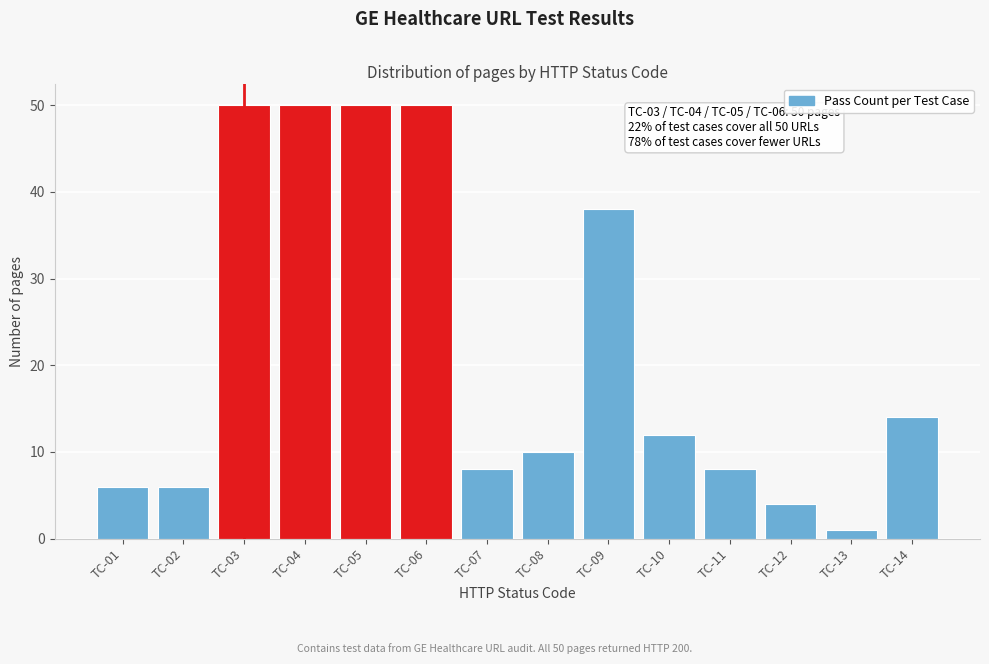

Reading left to right, transcribe all the data shown in this chart.

TC-01=6	TC-02=6	TC-03=50	TC-04=50	TC-05=50	TC-06=50	TC-07=8	TC-08=10	TC-09=38	TC-10=12	TC-11=8	TC-12=4	TC-13=1	TC-14=14